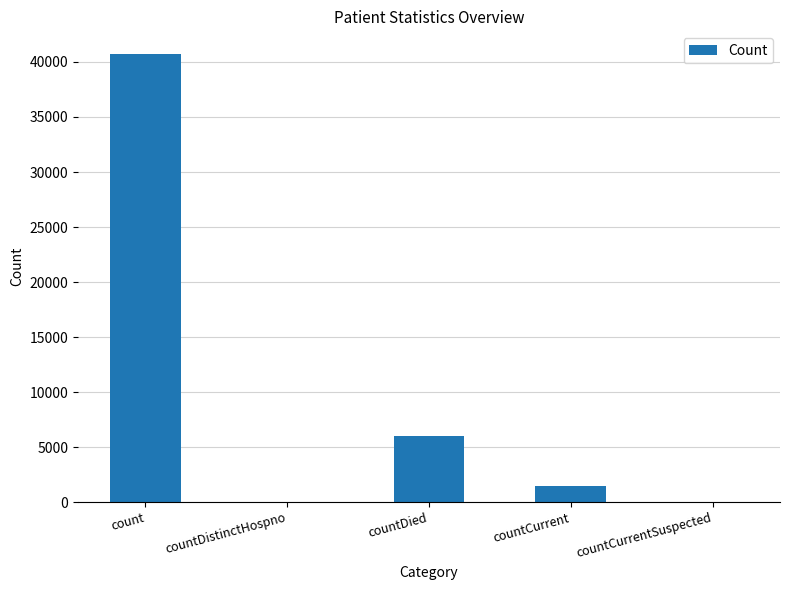

How many data points does each series have?

5